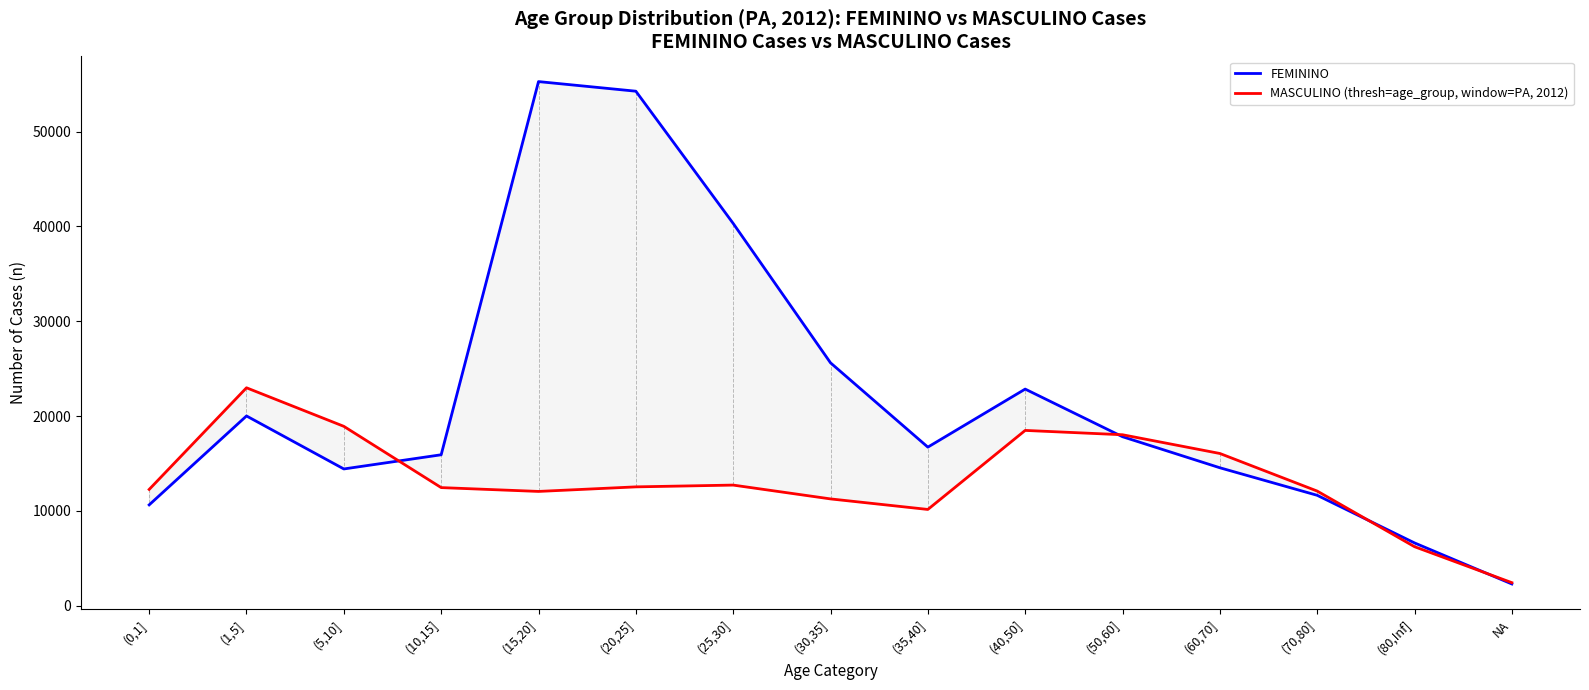

What are all the series names shown in the legend?

FEMININO, MASCULINO (thresh=age_group, window=PA, 2012)